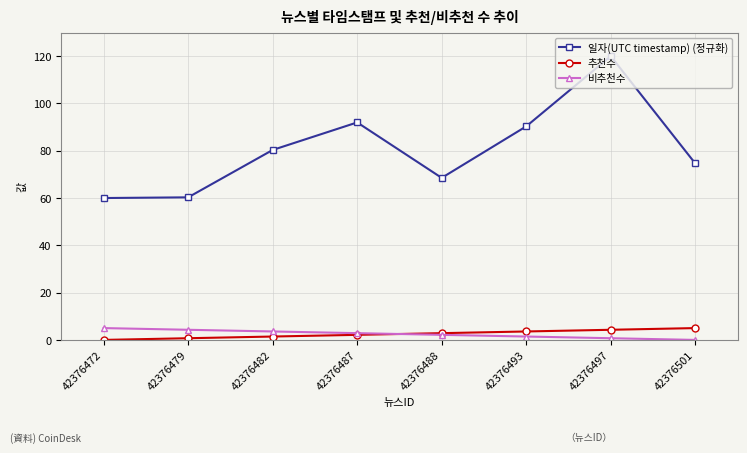

How many positive values does the 비추천수 series have?

7